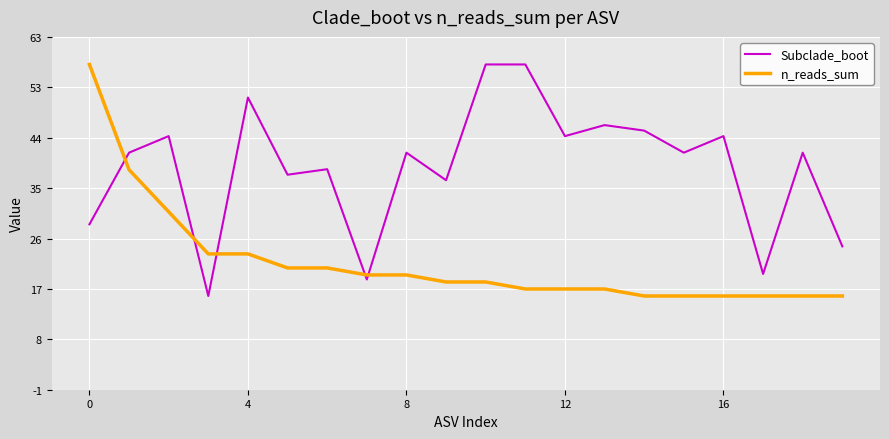

What are all the series names shown in the legend?

Subclade_boot, n_reads_sum